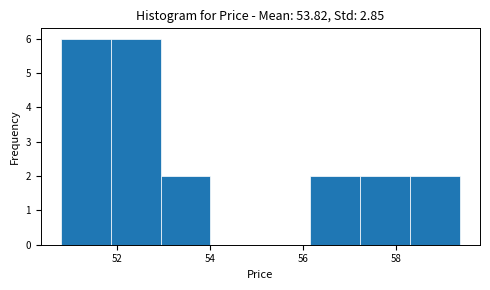

Reading left to right, transcribe this chart: for each bar, give the range it covers on the x-axis and its height. Neither the bar edges nor the heights are printed on the chart, so give them approximately, as read against the axes.

50.8 to 51.8: 6
51.8 to 53.0: 6
53.0 to 54.0: 2
54.0 to 55.0: 0
55.0 to 56.2: 0
56.2 to 57.2: 2
57.2 to 58.2: 2
58.2 to 59.4: 2